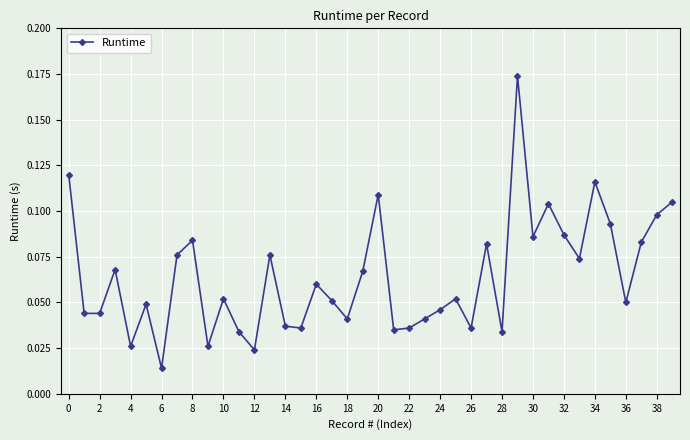

Count the number of data series in this chart.

1